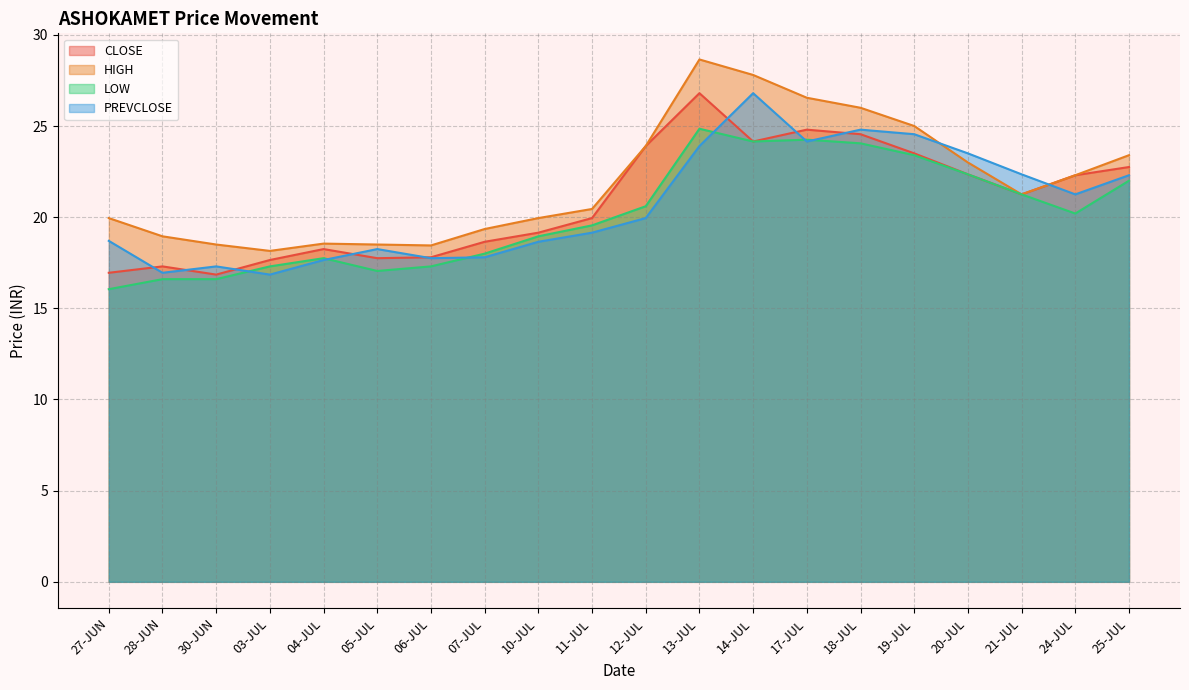

Reading right to left, transcribe all the data shown in this chart.

CLOSE: 22.8	22.3	21.2	22.4	23.5	24.6	24.8	24.1	26.8	23.9	19.9	19.1	18.6	17.8	17.8	18.2	17.6	16.9	17.3	16.9
HIGH: 23.4	22.3	21.2	23.0	25.0	26.0	26.6	27.8	28.6	23.9	20.4	19.9	19.4	18.4	18.5	18.6	18.1	18.5	18.9	19.9
LOW: 22.0	20.2	21.2	22.4	23.4	24.1	24.2	24.1	24.9	20.6	19.6	18.9	18.0	17.3	17.1	17.8	17.3	16.6	16.6	16.1
PREVCLOSE: 22.3	21.2	22.4	23.5	24.6	24.8	24.1	26.8	23.9	19.9	19.1	18.6	17.8	17.8	18.2	17.6	16.9	17.3	16.9	18.7